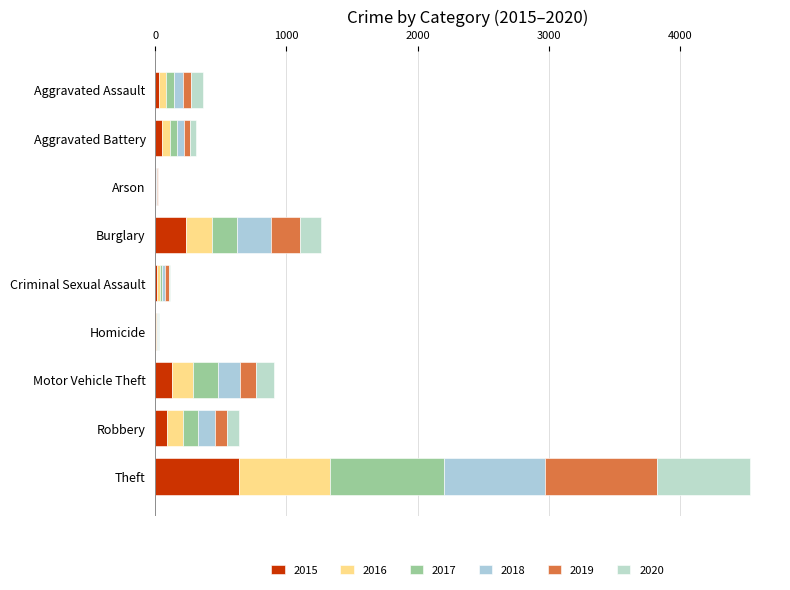

The 2019 series shows 3 at Homicide. True or false?

True